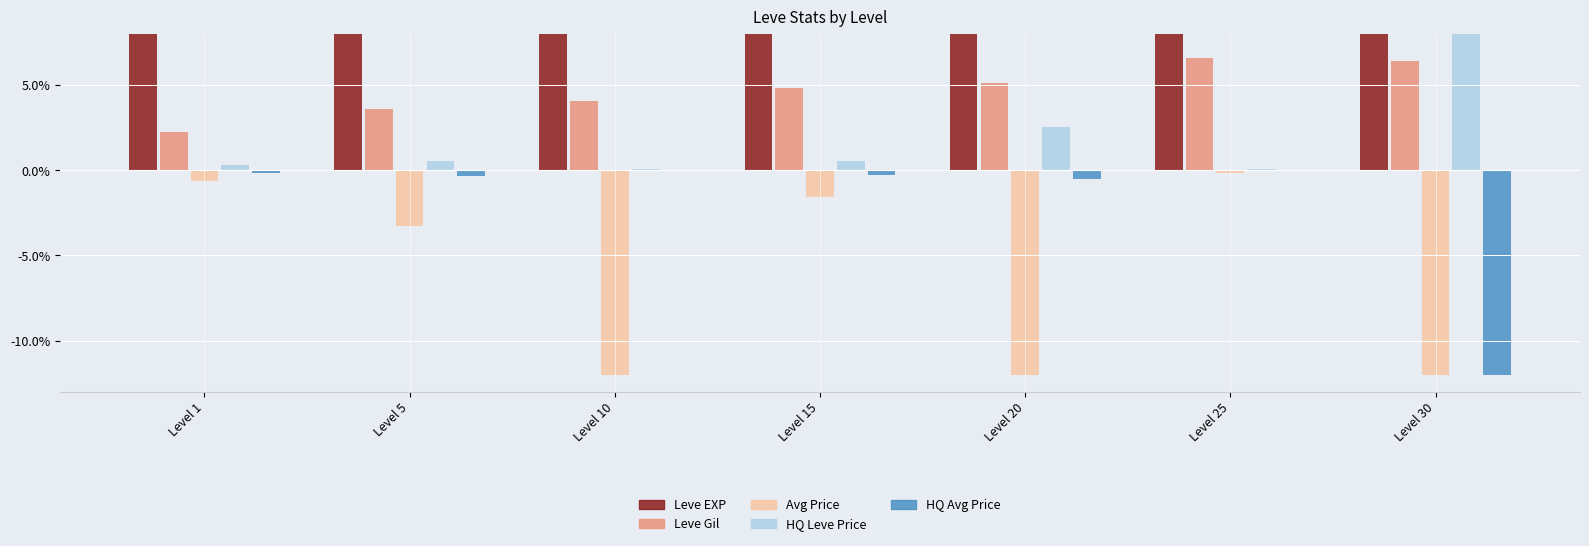

What is the total value across all series at Level 25?

16.5